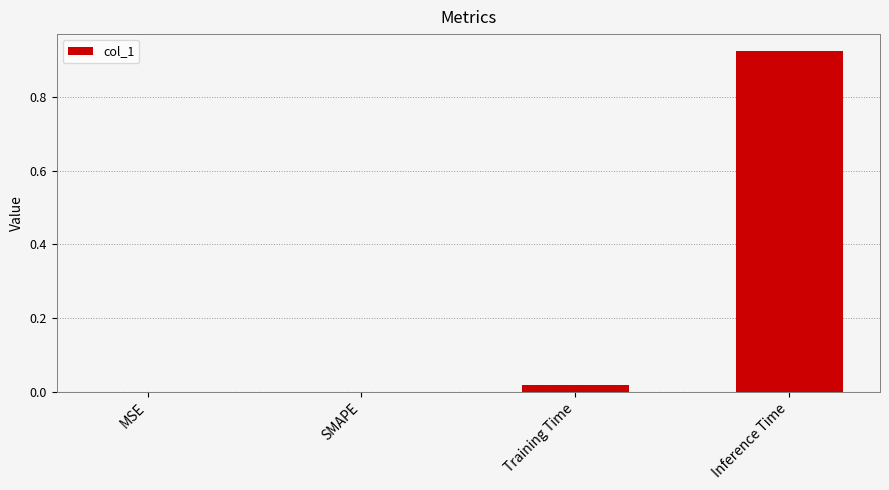

Which label corresponds to the largest value in the chart?

Inference Time